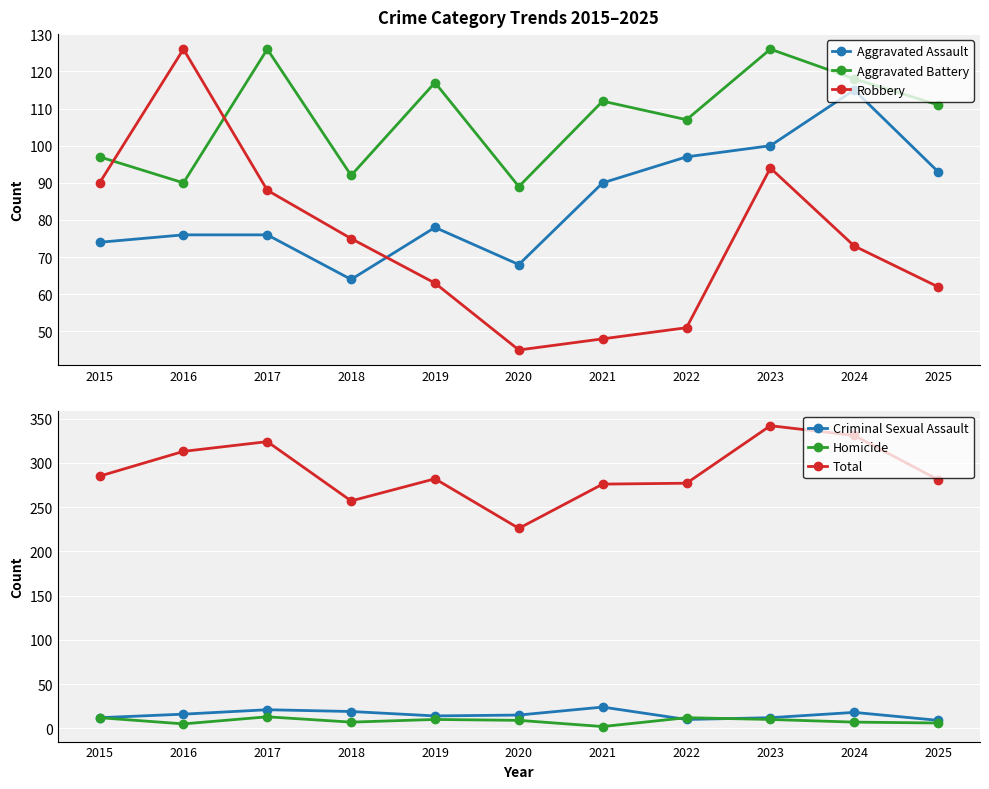

Reading right to left, list all the values displayed in this chart.

Aggravated Assault: 93	115	100	97	90	68	78	64	76	76	74
Aggravated Battery: 111	118	126	107	112	89	117	92	126	90	97
Robbery: 62	73	94	51	48	45	63	75	88	126	90
Criminal Sexual Assault: 9	18	12	10	24	15	14	19	21	16	12
Homicide: 6	7	10	12	2	9	10	7	13	5	12
Total: 281	331	342	277	276	226	282	257	324	313	285